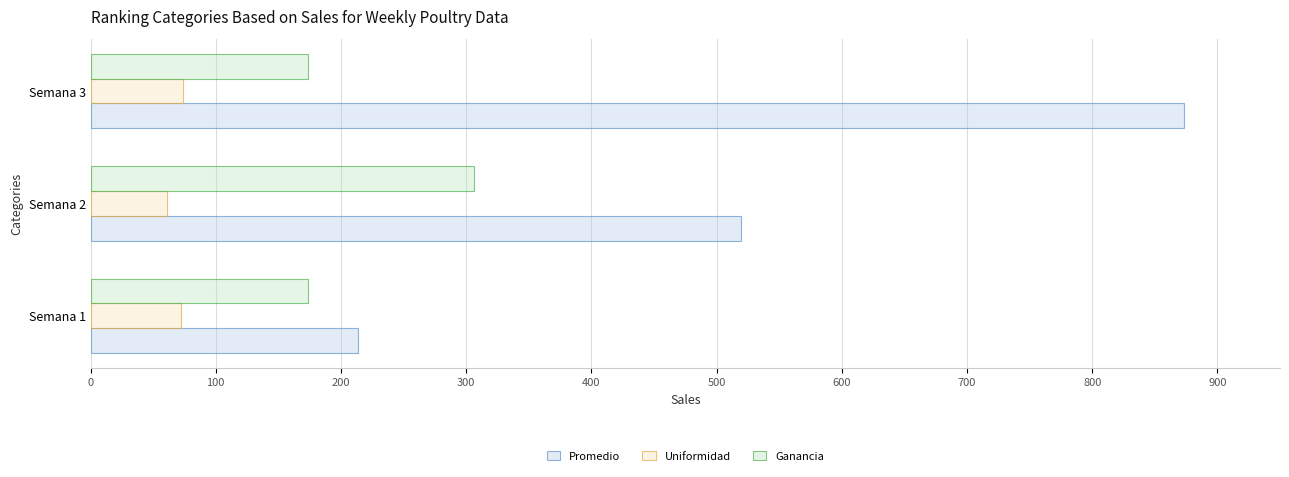

What is the difference between the Promedio values at Semana 2 and Semana 3?

353.9